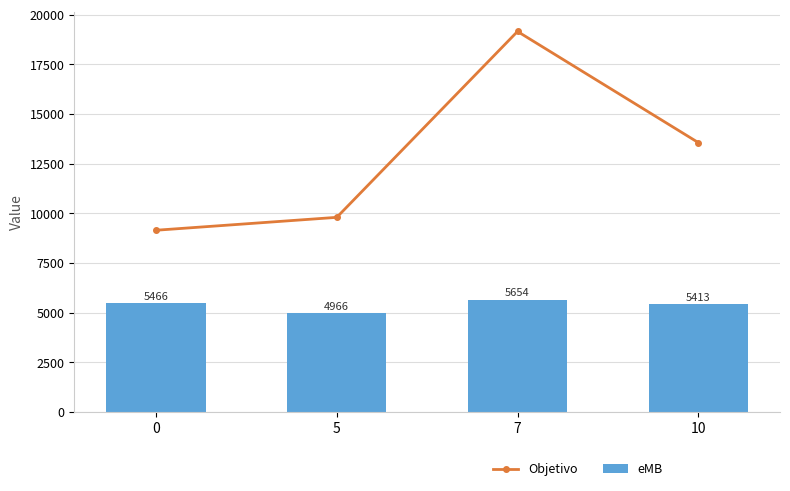

Reading right to left, extract all data points from this chart.

Objetivo: 13560	19153	9793	9143
eMB: 5413	5654	4966	5466